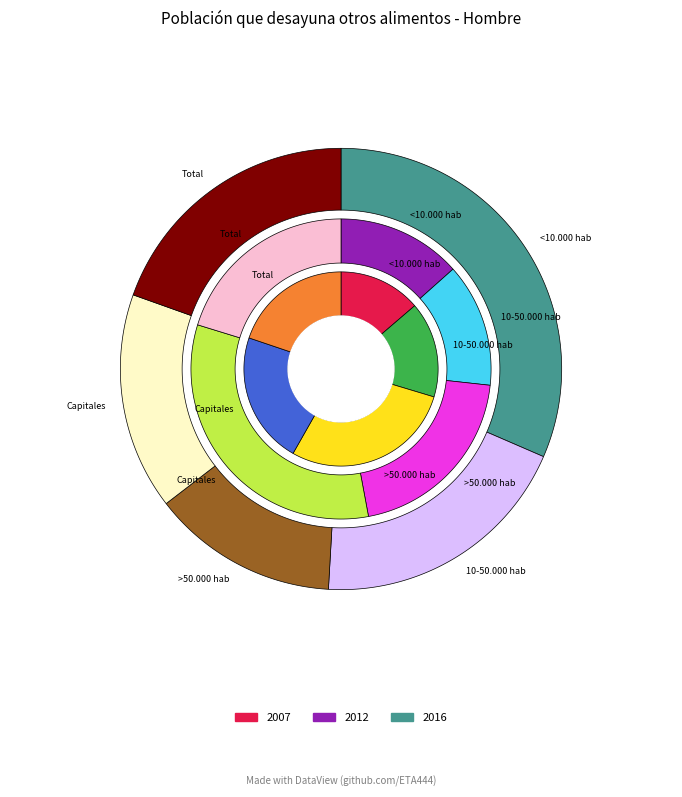

Does Total represent more than half of the total?

No